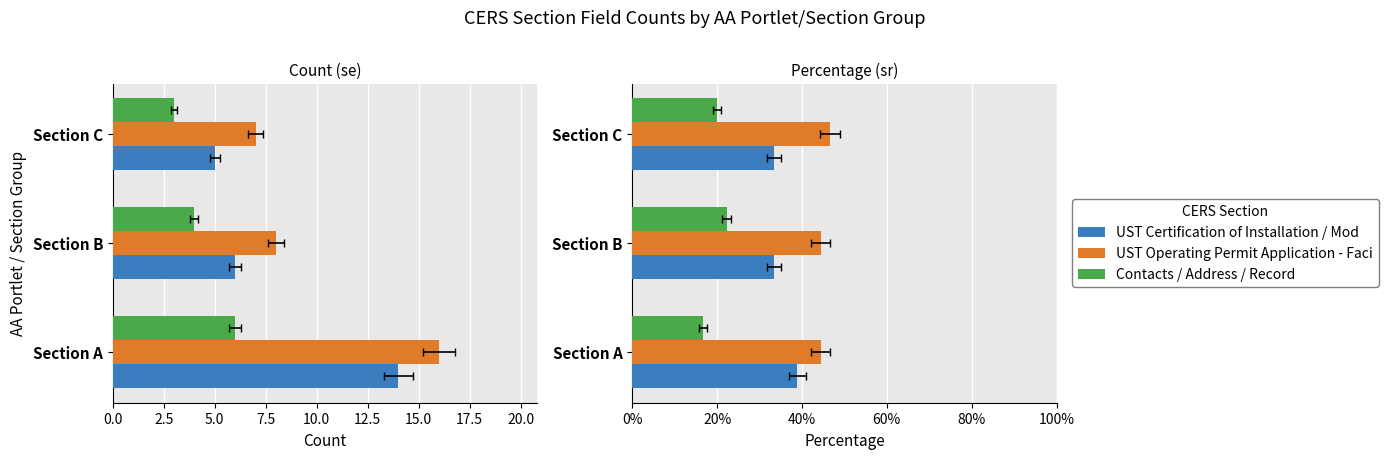

At how many categories does at least one series exceed 19?

3